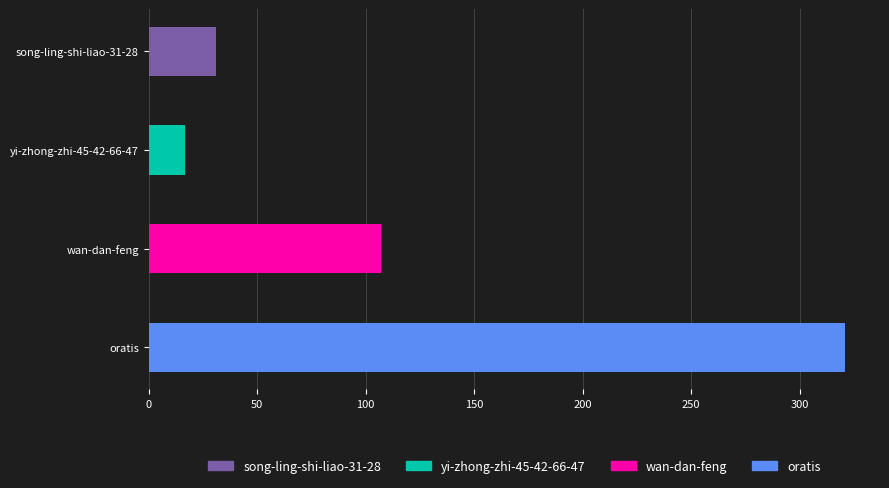

True or false: the data shows 31 at song-ling-shi-liao-31-28.

True